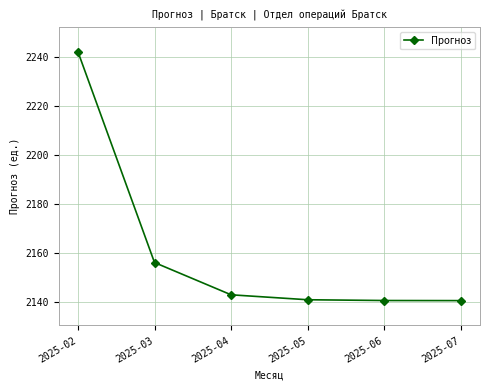

How many data points does each series have?

6